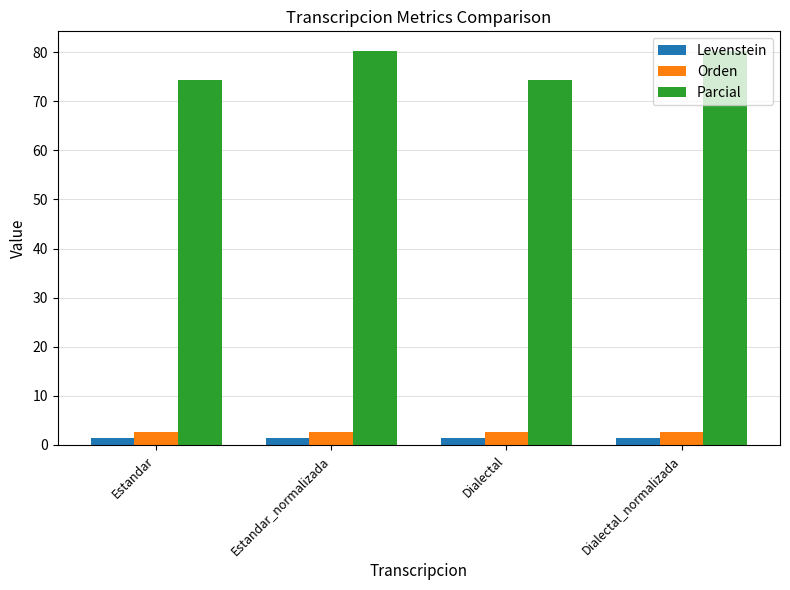

What is the maximum value shown in the chart?

80.2